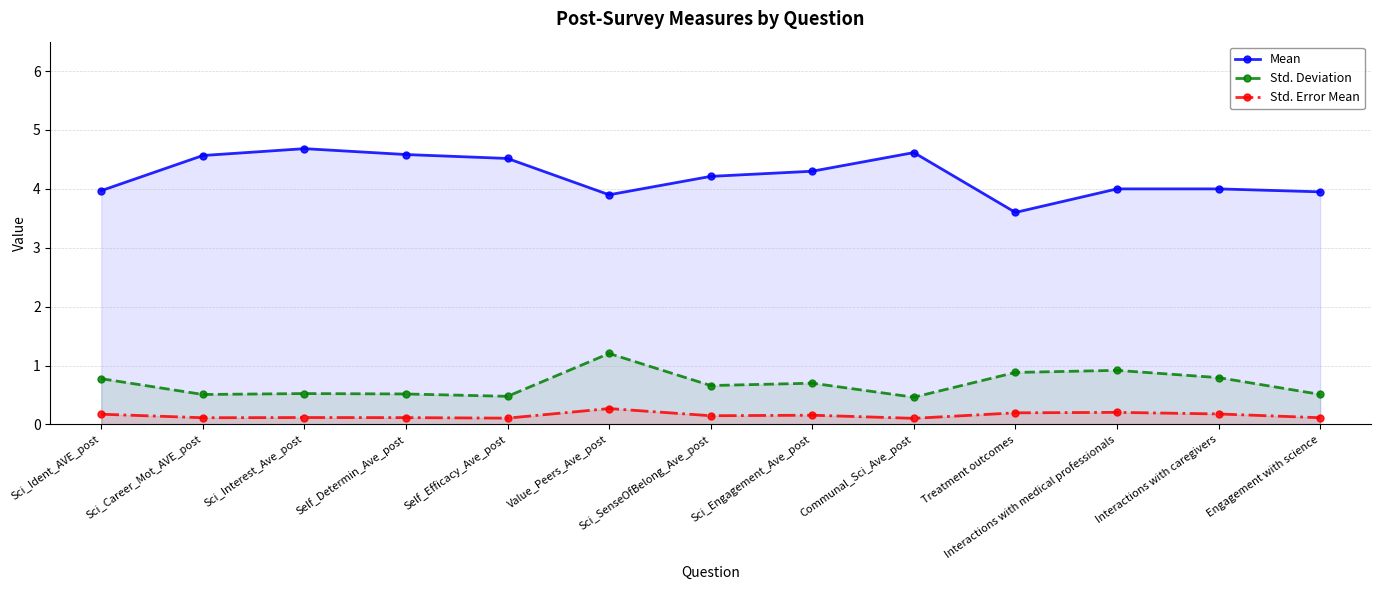

The Std. Deviation series shows 0.3 at Engagement with science. True or false?

False